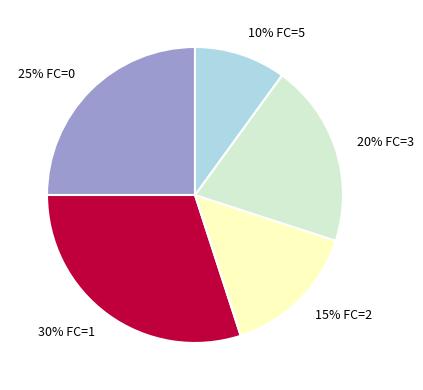

How many segments does this pie chart have?

5